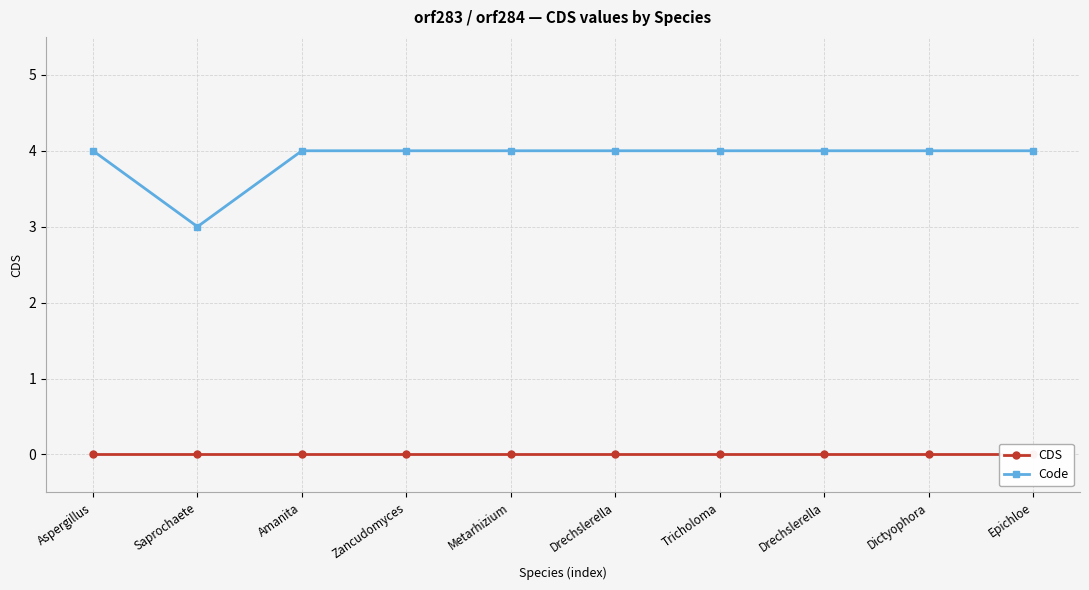

What is the label of the 5th point from the right?

Drechslerella